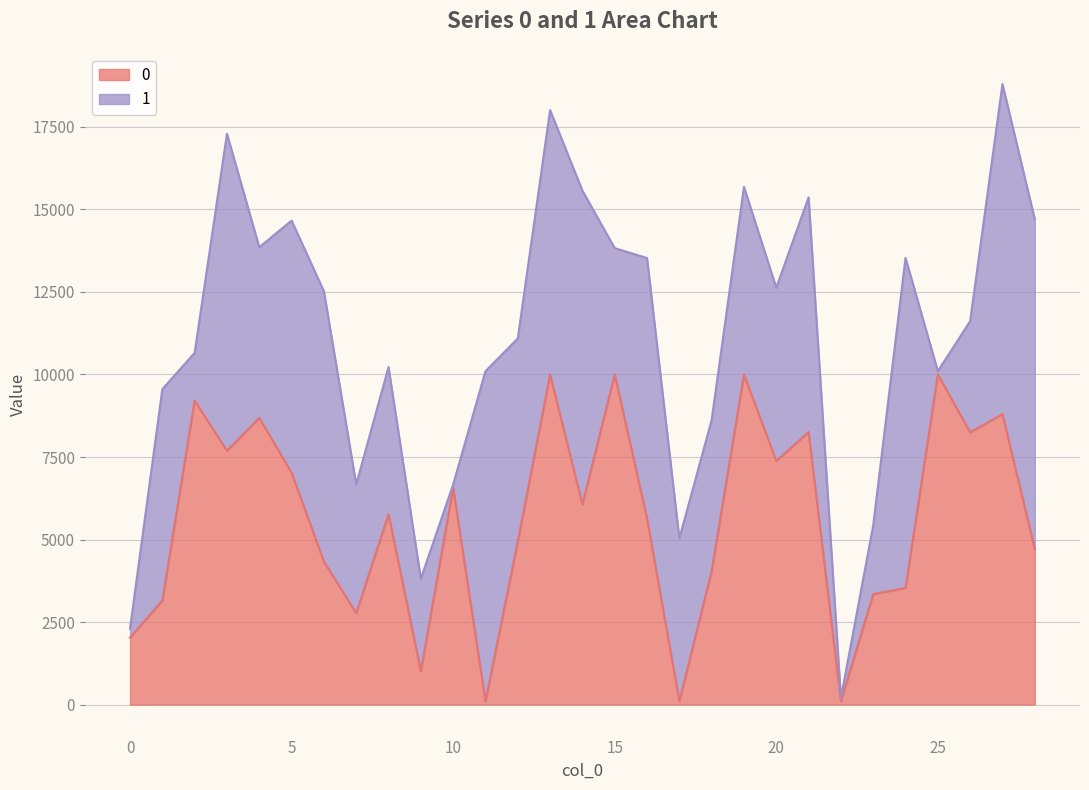

Reading left to right, what are all the values shown in this chart?

2029.2	3152.5	9214.4	7688.4	8685.8	7023.3	4332.0	2770.5	5766.6	1013.1	6565.3	100.0	4941.3	10000.0	6065.5	10000.0	5639.1	100.0	4046.9	10000.0	7380.9	8257.7	100.0	3344.3	3534.1	10000.0	8249.7	8800.1	4705.4